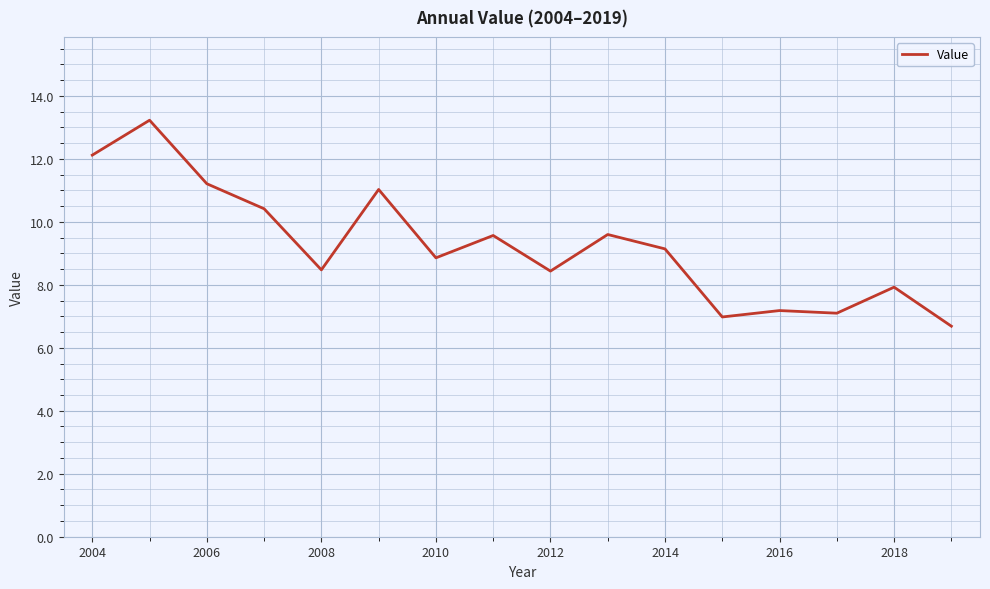

What is the smallest value displayed?

6.7